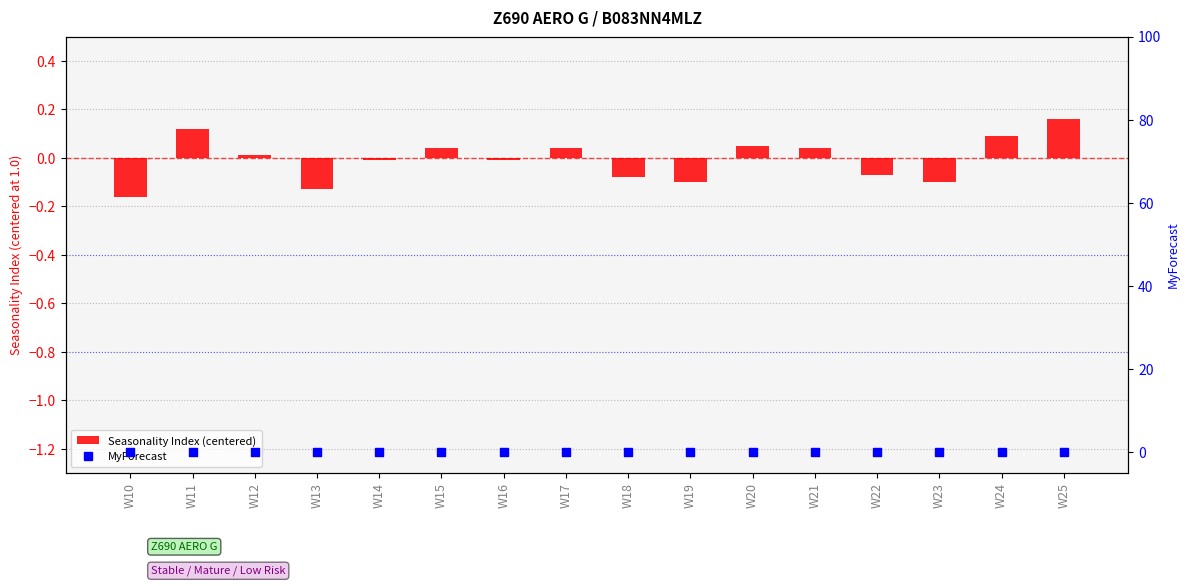

Which series contains the highest Y value?

Seasonality Index (centered)